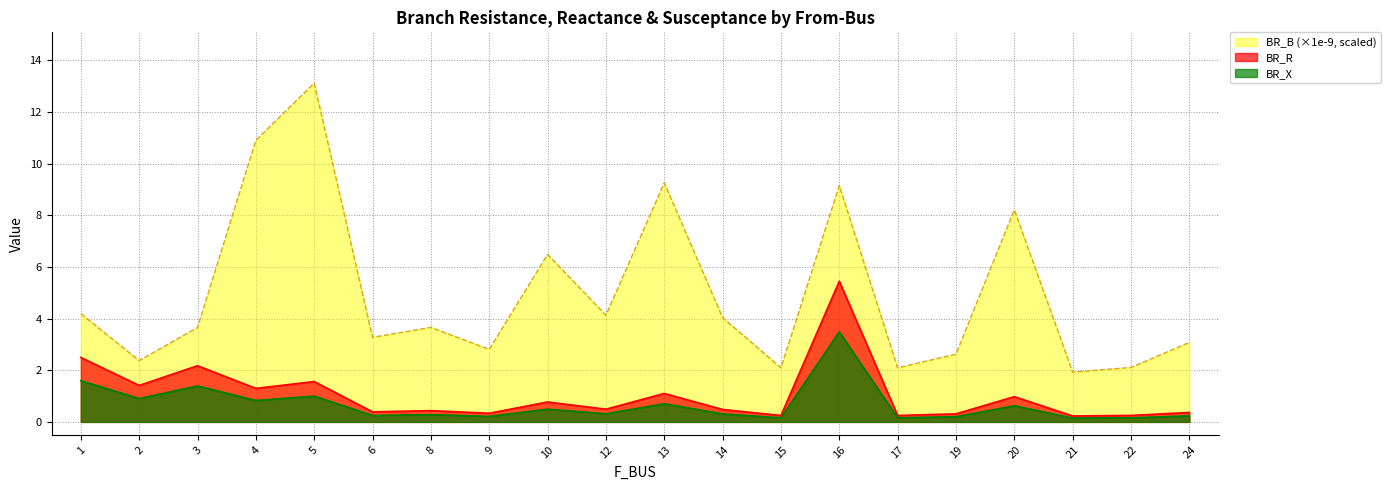

Reading right to left, what are all the values shown in this chart?

BR_R: 0.4	0.3	0.2	1.0	0.3	0.2	5.4	0.2	0.5	1.1	0.5	0.8	0.3	0.4	0.4	1.6	1.3	2.2	1.4	2.5
BR_X: 0.2	0.2	0.1	0.6	0.2	0.2	3.5	0.2	0.3	0.7	0.3	0.5	0.2	0.3	0.2	1.0	0.8	1.4	0.9	1.6
BR_B_scaled: 3.1	2.1	1.9	8.2	2.6	2.1	9.2	2.1	4.0	9.3	4.1	6.5	2.8	3.7	3.3	13.1	10.9	3.7	2.4	4.2